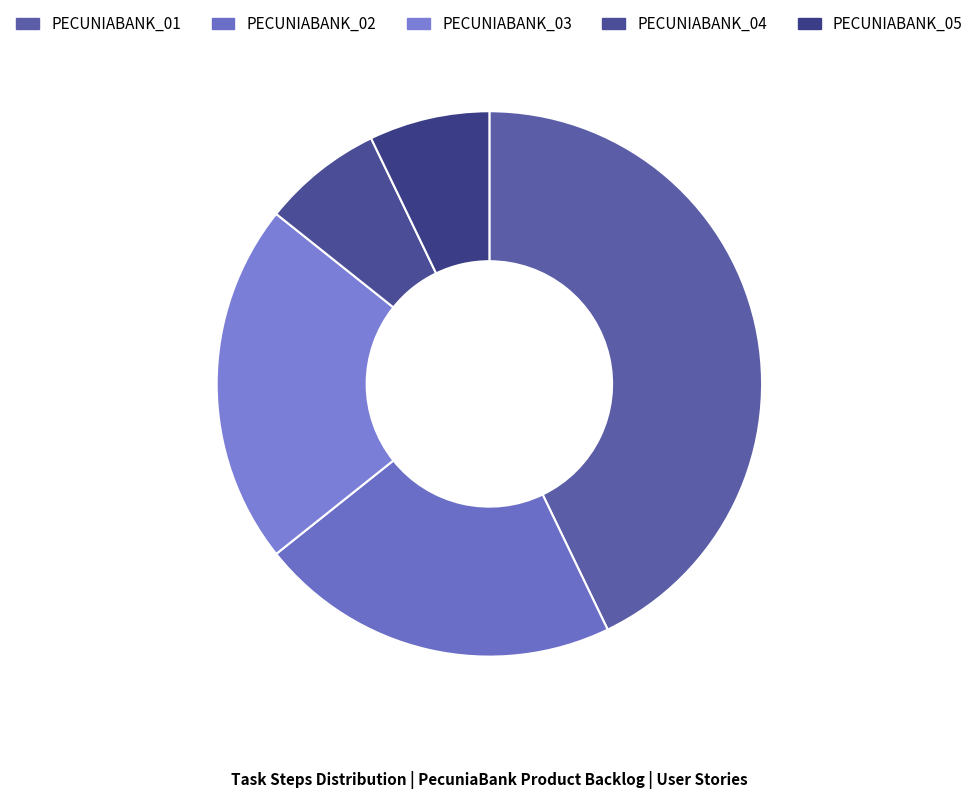

True or false: PECUNIABANK_05 accounts for 7% of the total.

True